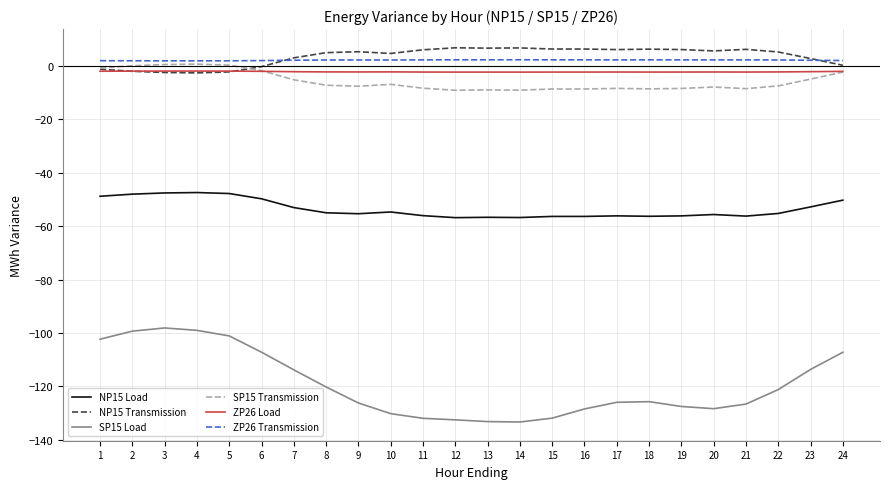

The value of SP15 Load at 16 is -33.9. True or false?

False